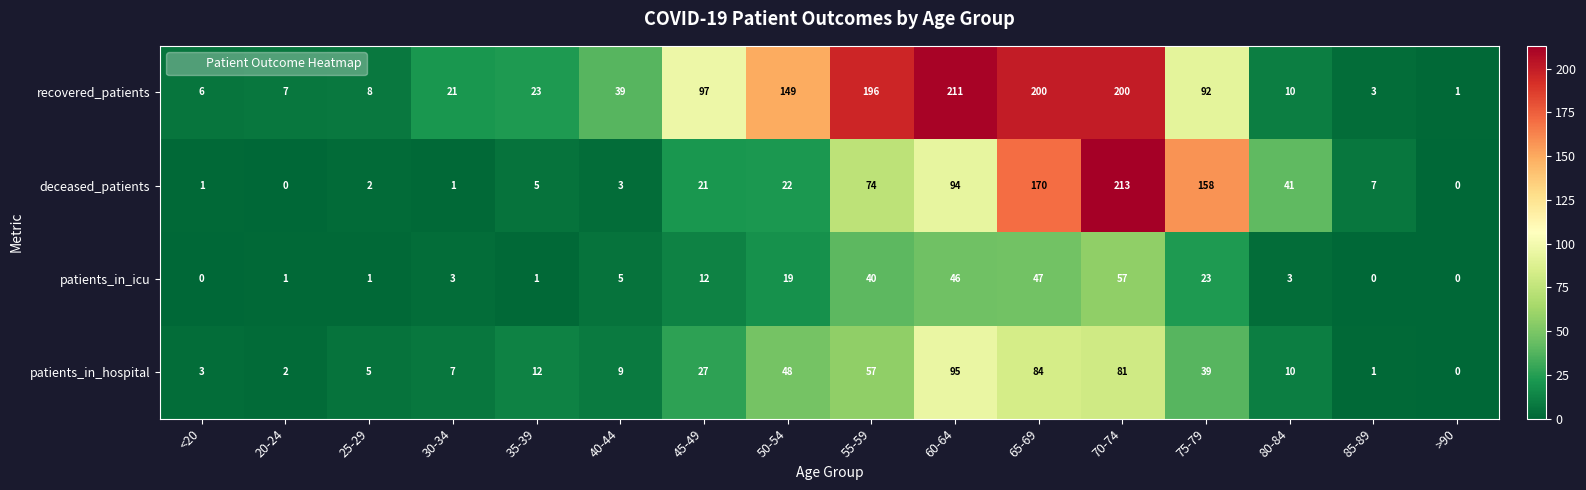

What is the approximate value of recovered_patients at 60-64, to the nearest 5?

210